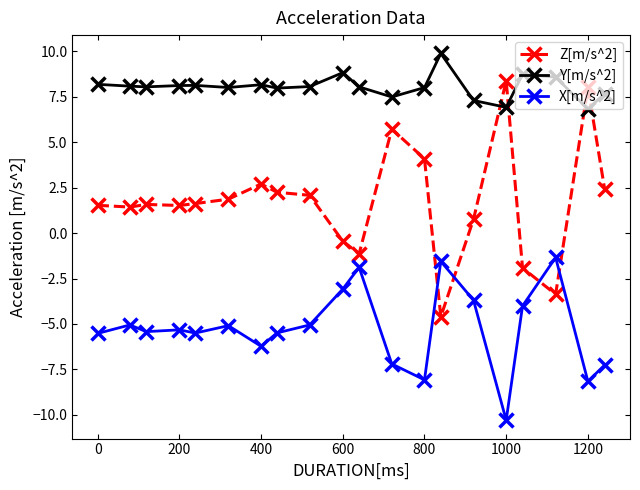

True or false: X[m/s^2] and Y[m/s^2] intersect in this chart.

False